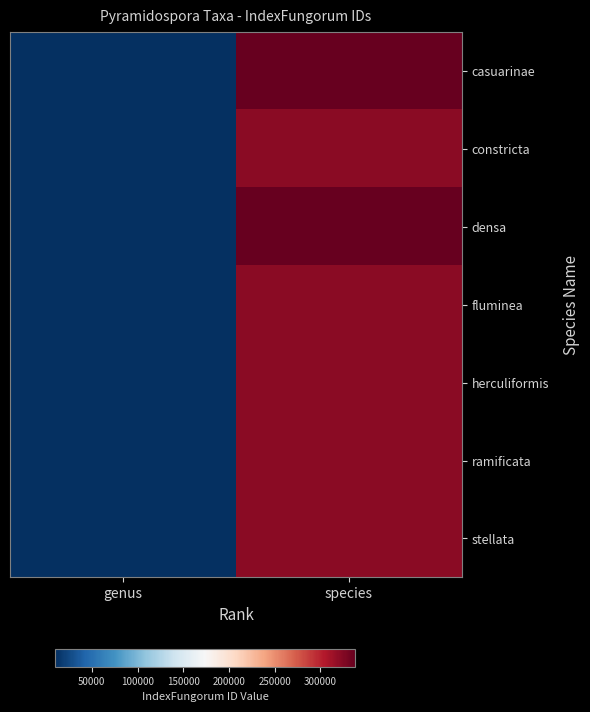

What is the maximum value shown in the chart?

338058